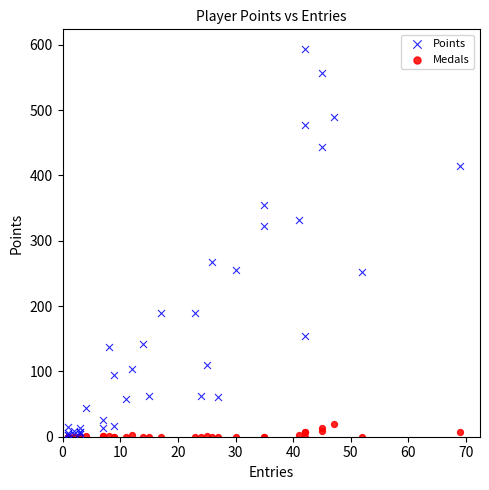

Which series has the widest spread of Y values?

Points